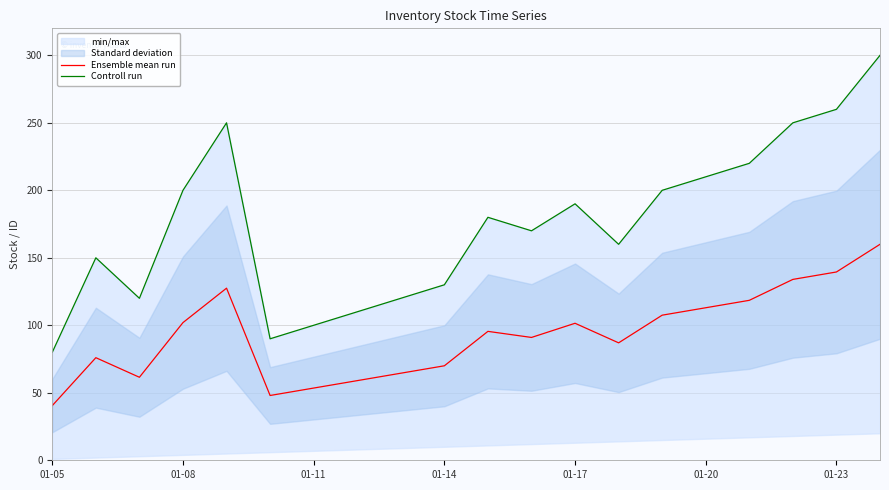

True or false: Controll run and Ensemble mean run cross at least once.

False